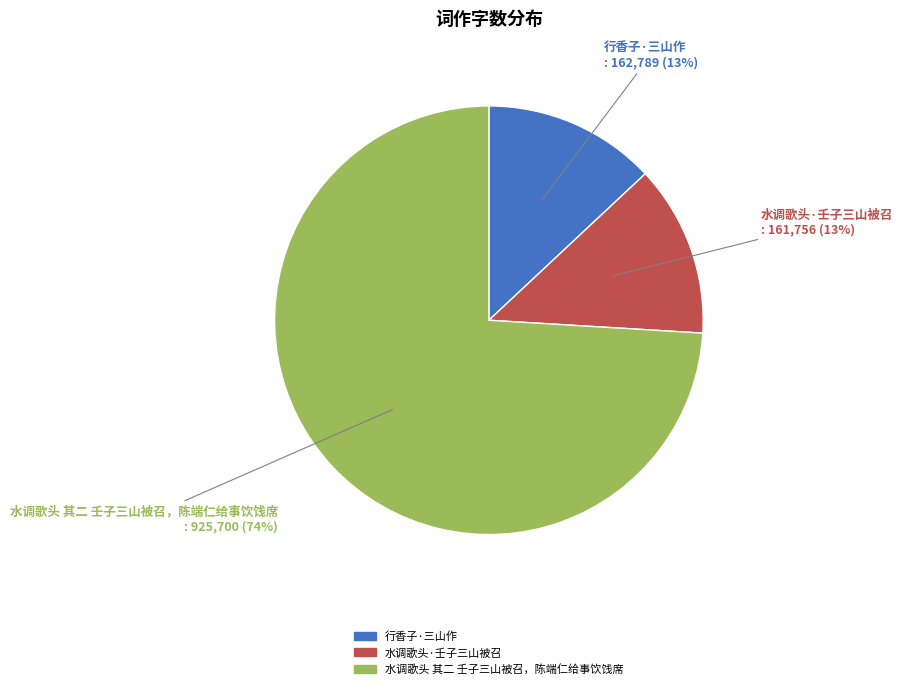

Which has a higher value, 水调歌头 其二 壬子三山被召，陈端仁给事饮饯席 or 水调歌头·壬子三山被召?

水调歌头 其二 壬子三山被召，陈端仁给事饮饯席